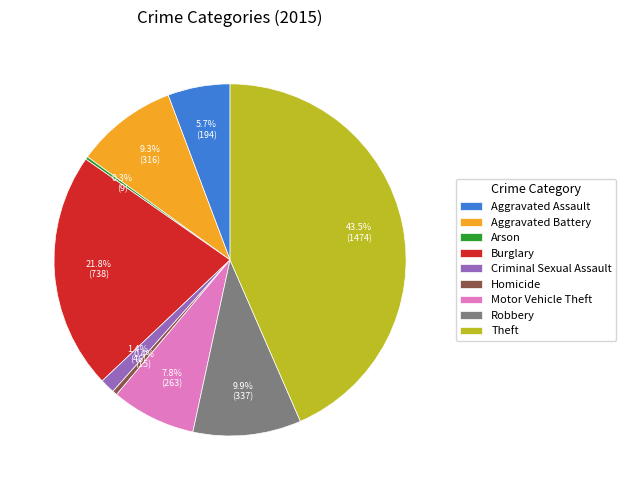

Combined, do Robbery and Burglary account for over 50%?

No